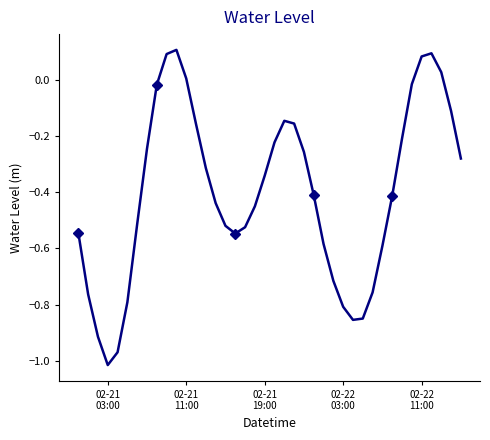

Is it true that the value at 32 is -0.2?

False